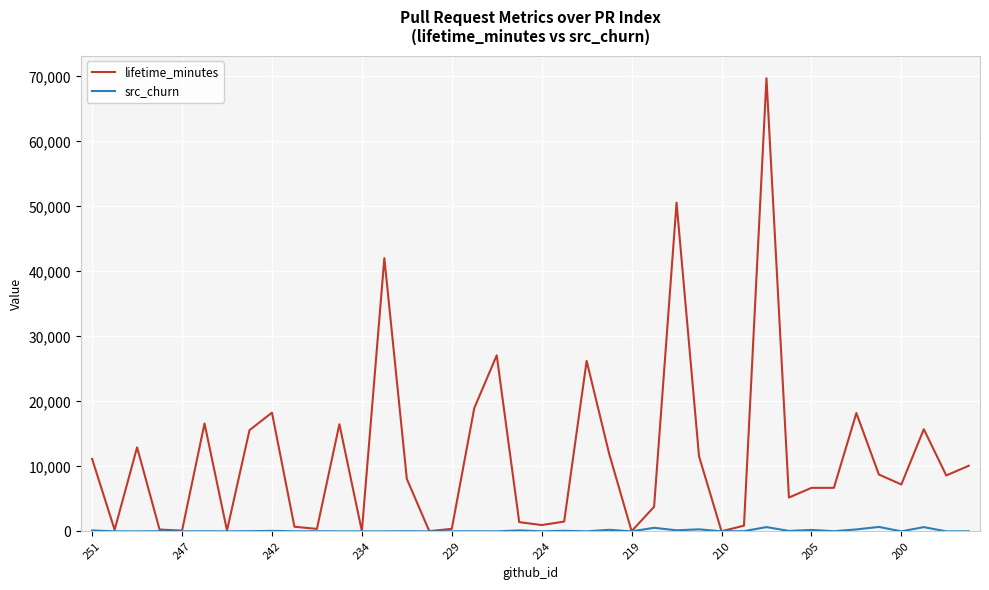

At how many categories does at least one series exceed 59091?

1